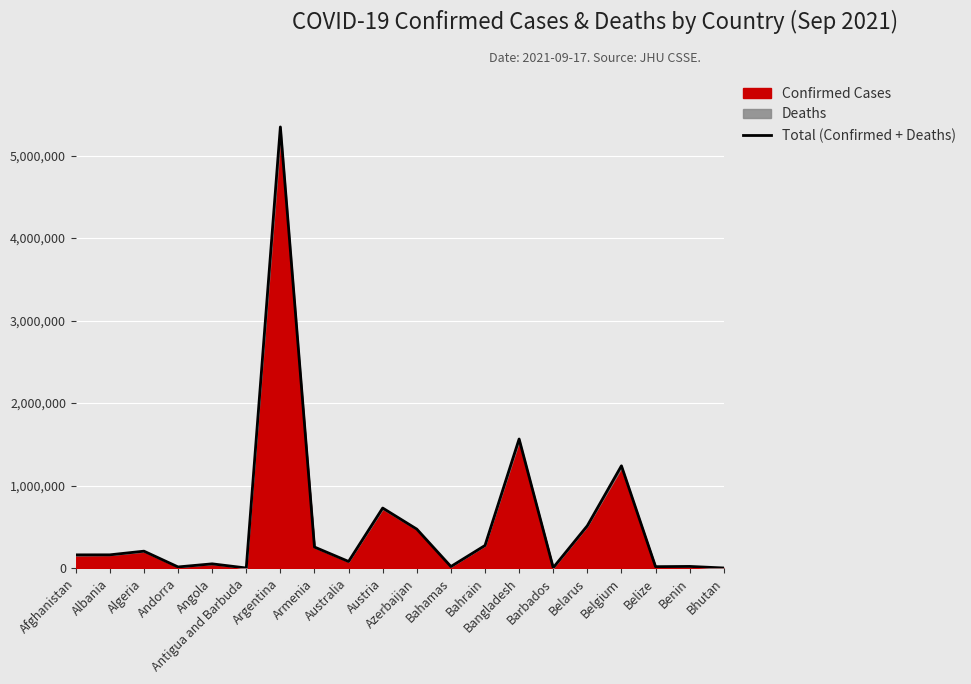

True or false: the data shows 54866 at Australia.

False